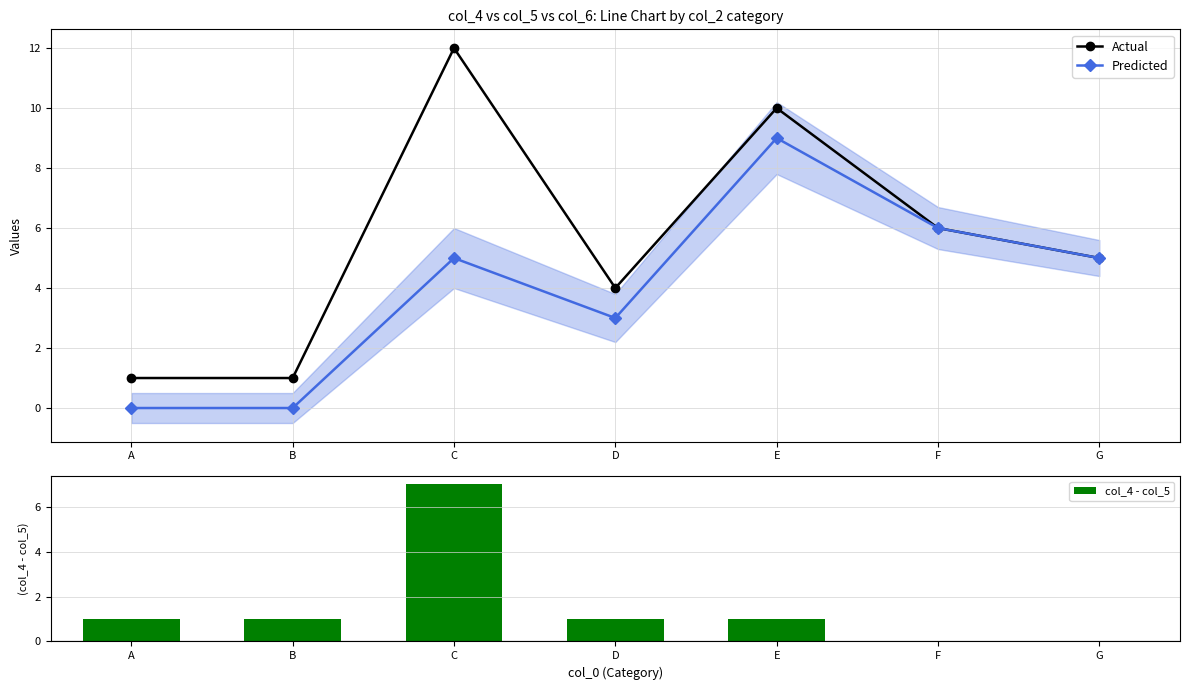

What is the difference between the highest and lowest values at B?

1